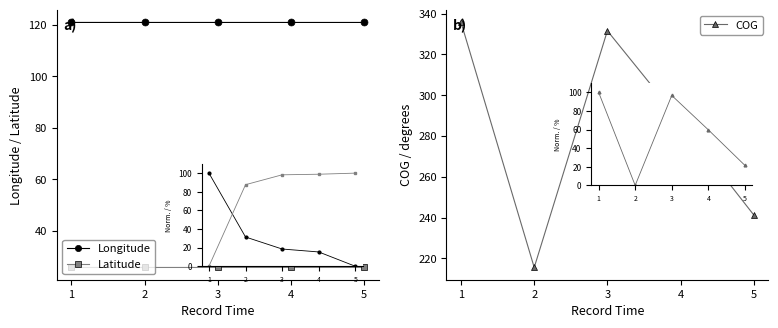

What is the sum of all Longitude values?

604.2